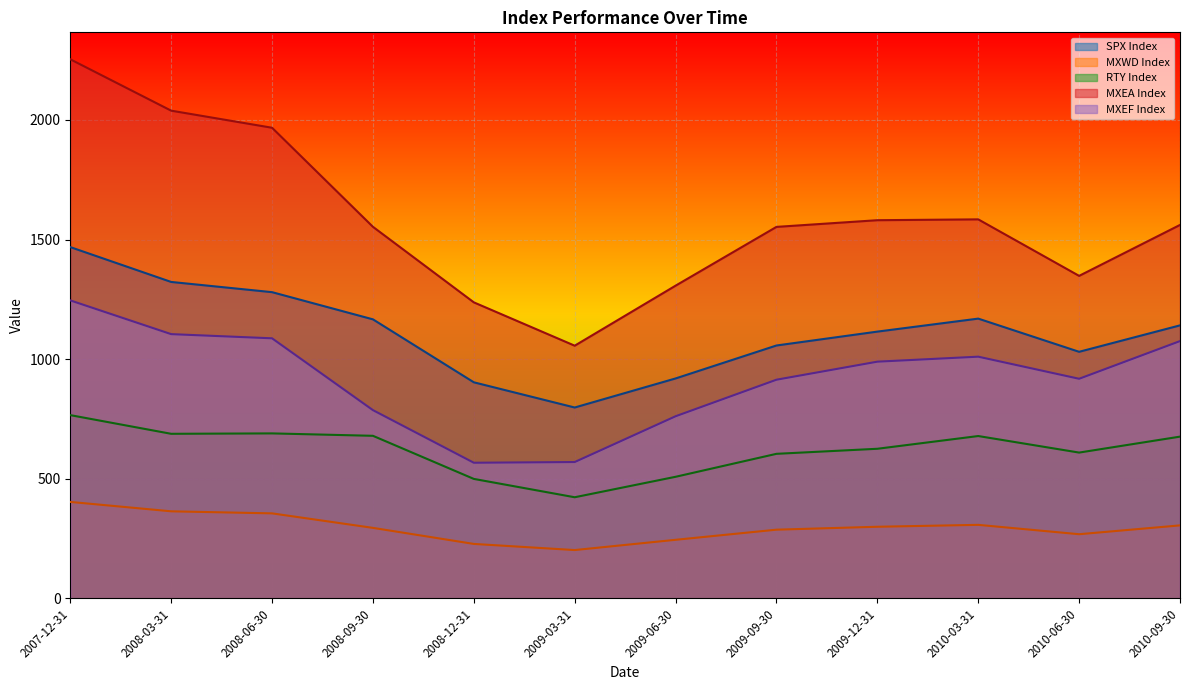

Reading right to left, transcribe all the data shown in this chart.

SPX Index: 1141.2	1030.7	1169.4	1115.1	1057.1	919.3	797.9	903.2	1166.4	1280.0	1322.7	1468.4
MXWD Index: 305.2	268.2	307.4	299.4	287.2	244.9	202.0	227.7	294.8	355.4	364.0	403.2
RTY Index: 676.1	609.5	678.6	625.4	604.3	508.3	422.7	499.5	679.6	689.7	688.0	766.0
MXEA Index: 1561.0	1348.1	1584.3	1580.8	1552.8	1307.2	1056.2	1237.4	1553.2	1967.2	2038.6	2253.4
MXEF Index: 1075.5	918.0	1010.3	989.5	914.0	761.3	570.0	567.0	786.9	1087.1	1104.6	1245.6